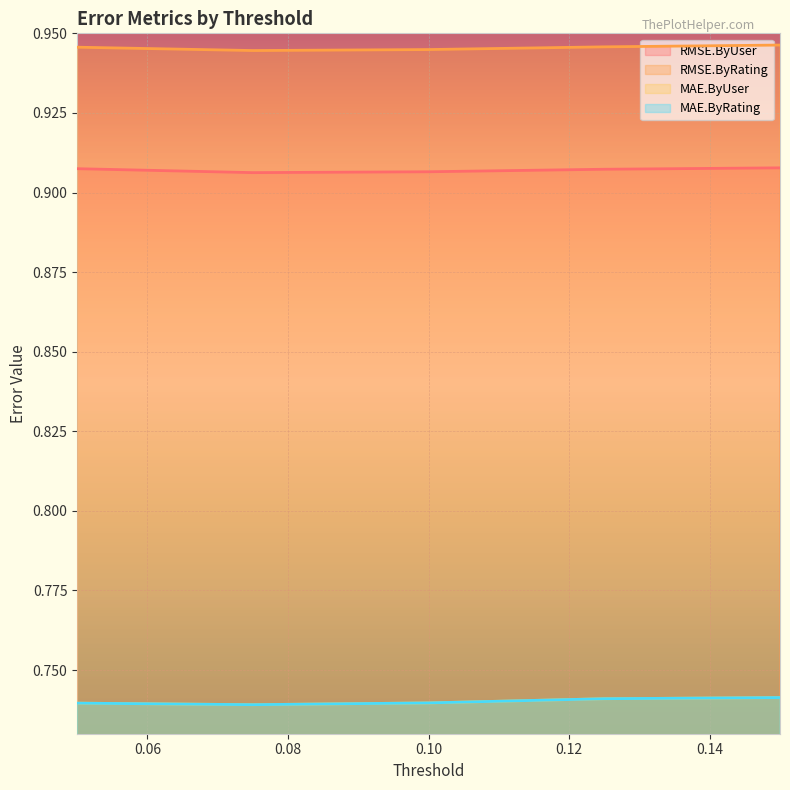

At which category does MAE.ByRating reach its first local valley?

0.075